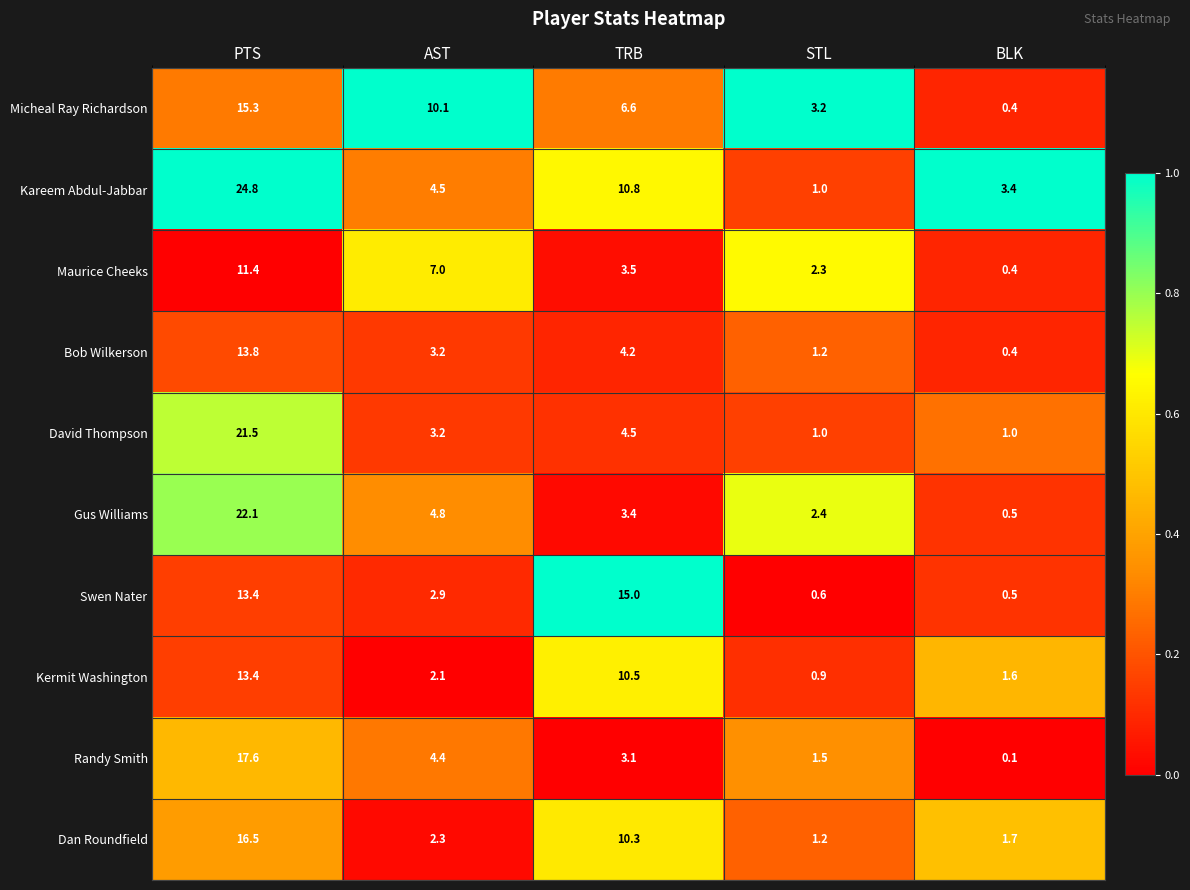

What is the difference between the maximum and minimum values in the Kareem Abdul-Jabbar series?

23.8